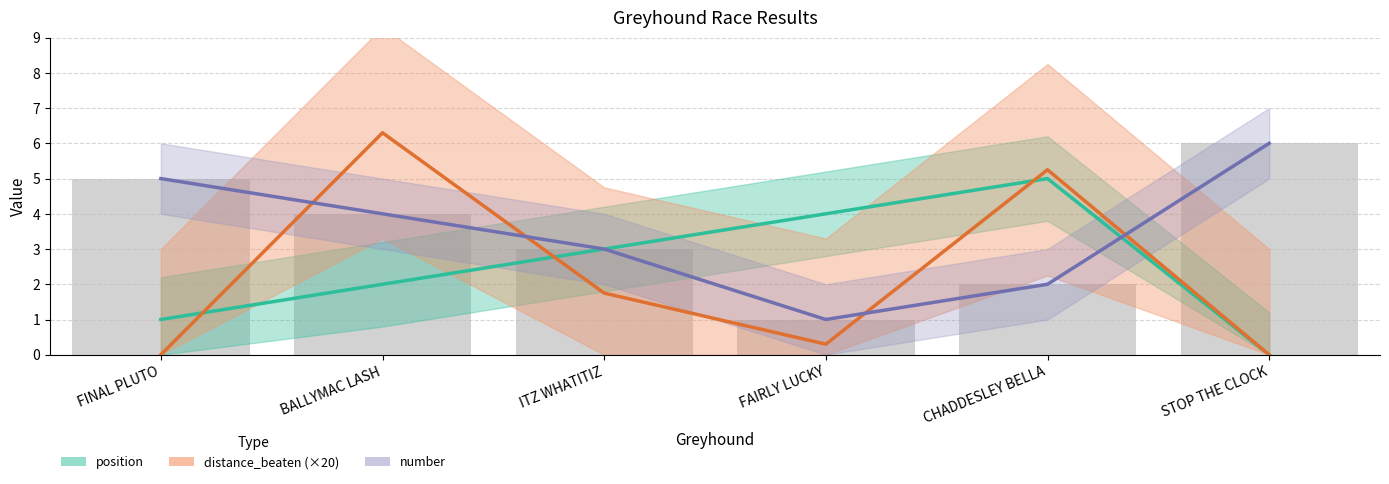

At FINAL PLUTO, list the series in order from smallest to largest.

distance_beaten (×20), position, number (line), number